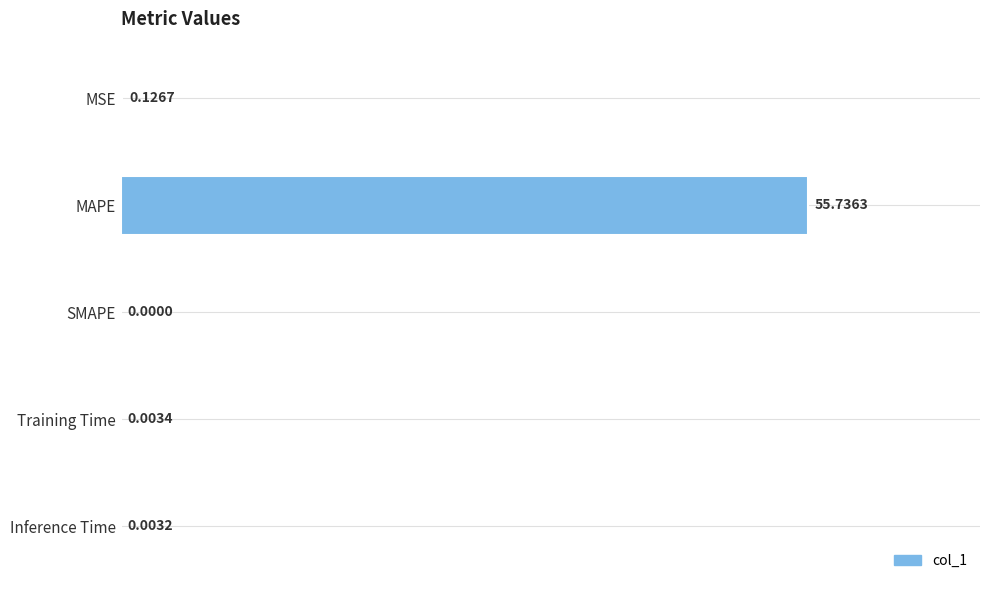

Which has a higher value, MSE or Training Time?

MSE